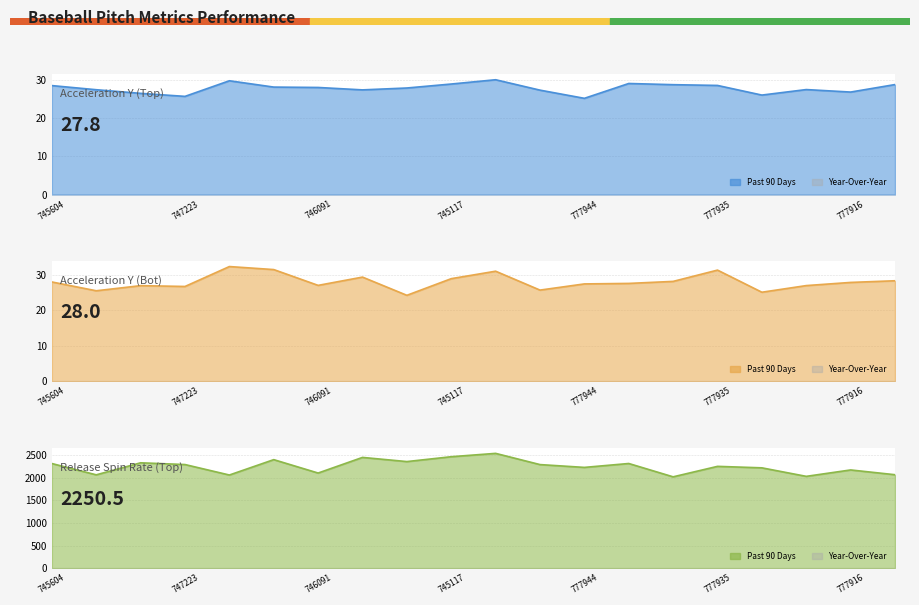

List the series in order of their peak value, highest first.

release_spin_rate_top, ay_bot, ay_top